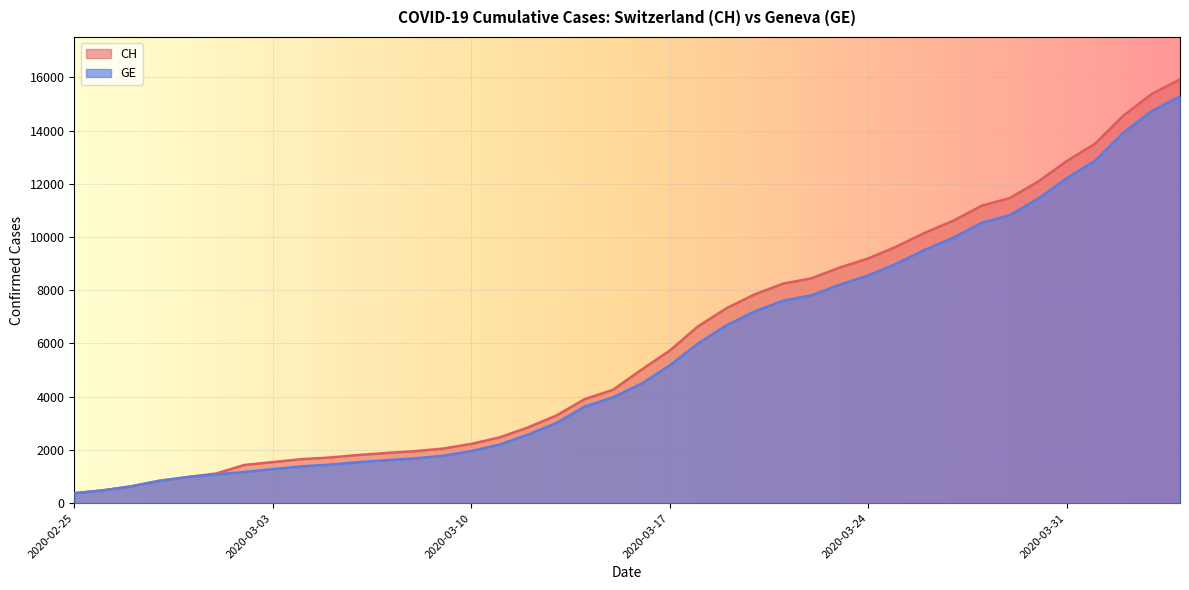

Which series has the widest spread of values?

CH